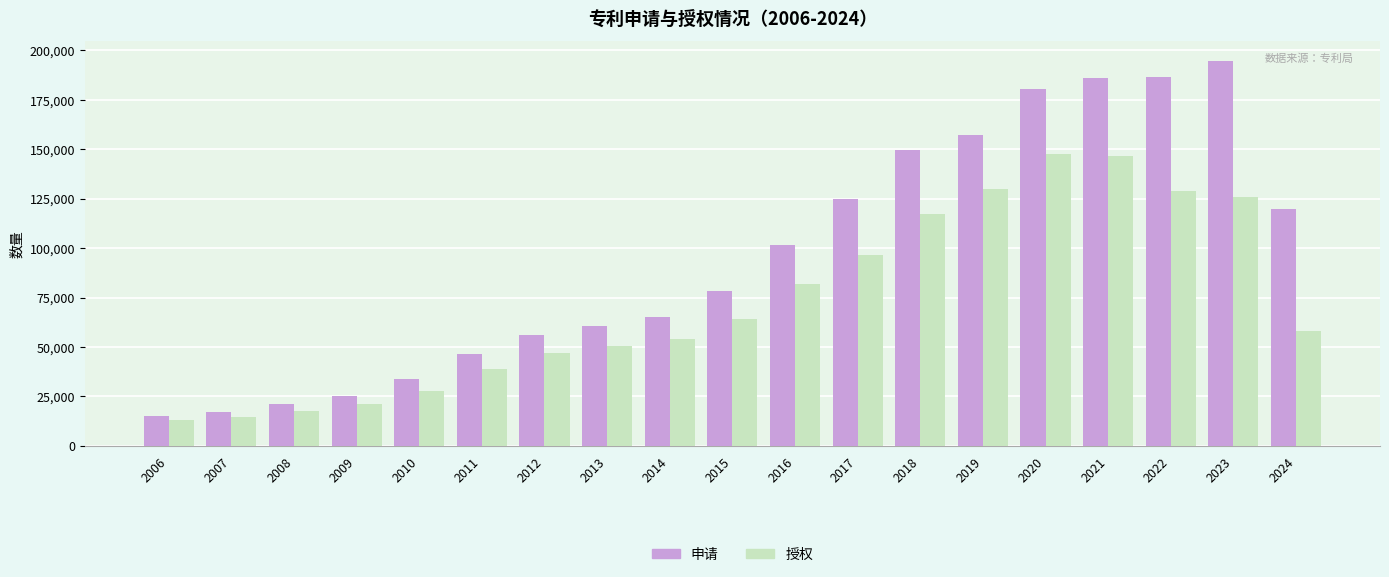

Is the value of 申请 at 2012 greater than the value of 授权 at 2008?

Yes